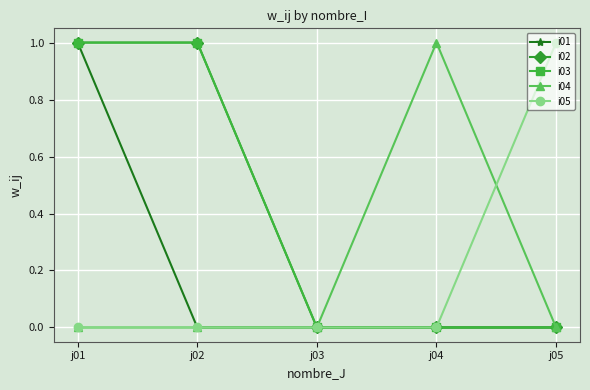

Which label corresponds to the smallest value in the chart?

j02